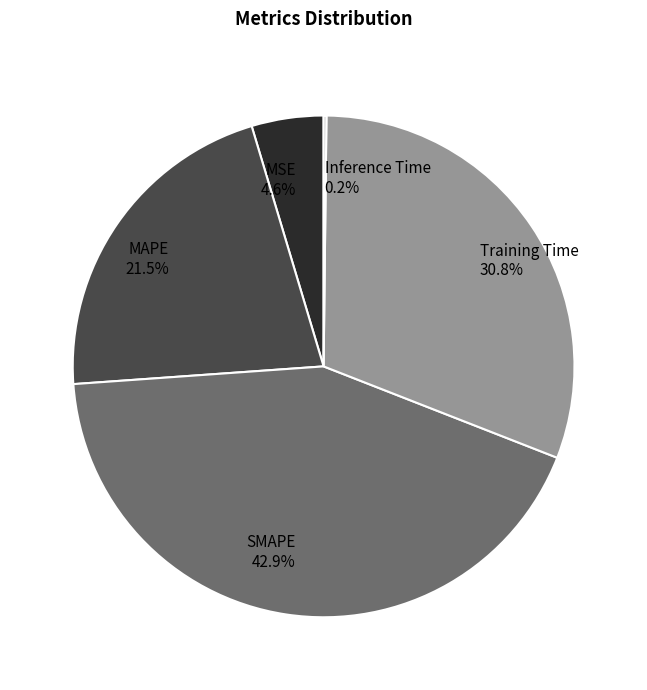

To the nearest percent, what percentage of the pie is MSE?

5%